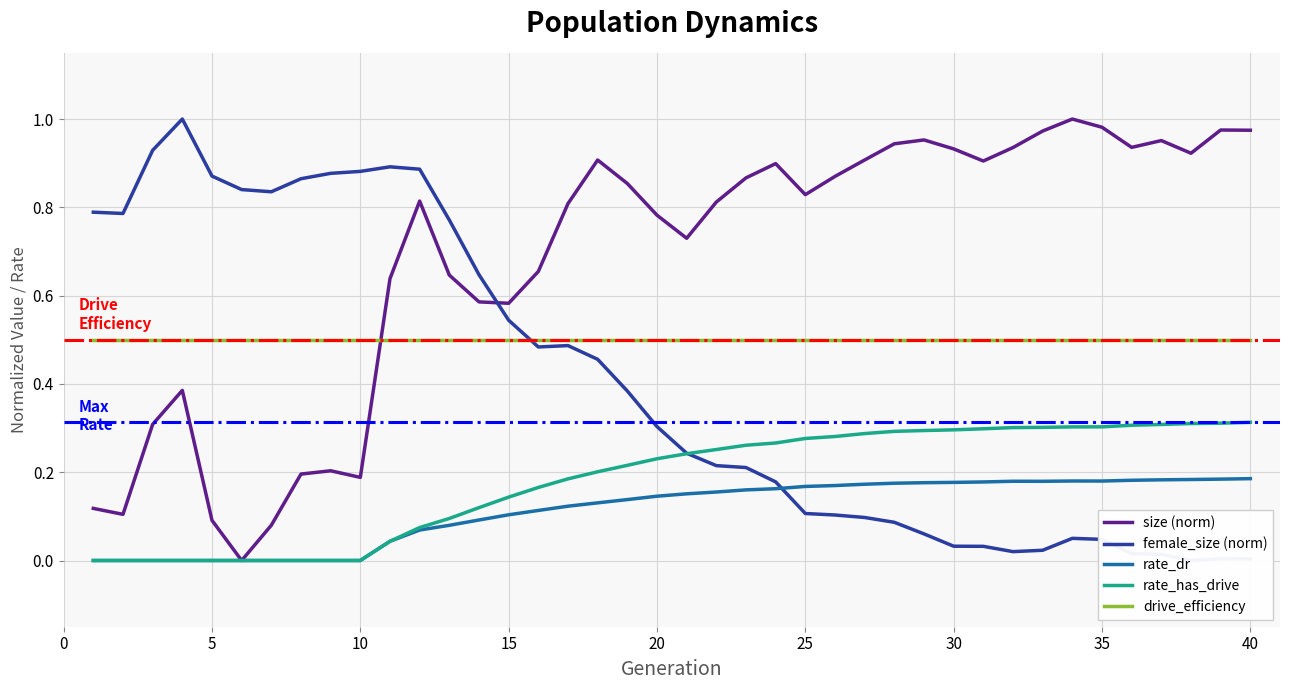

After their last crossing, which series has the higher values: size (norm) or drive_efficiency?

size (norm)